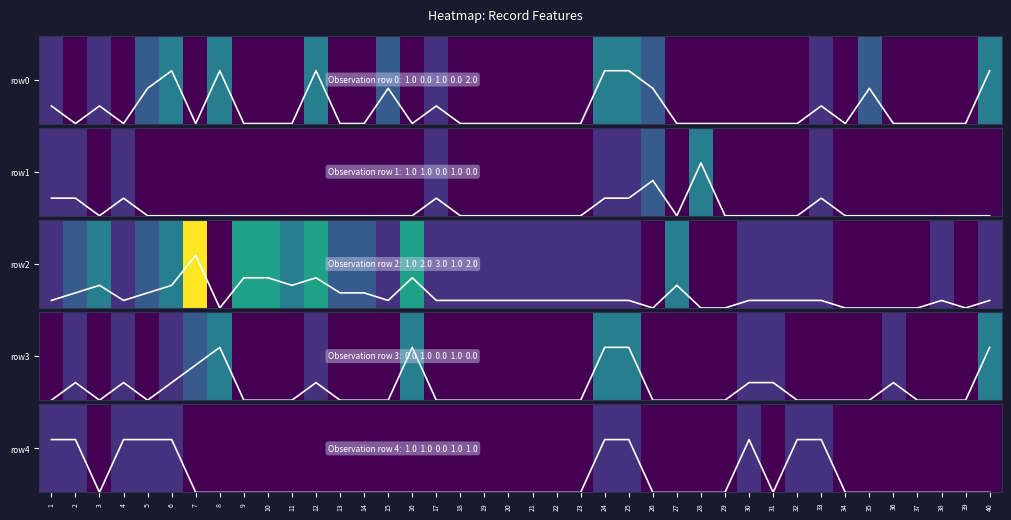

What is the difference between the second highest and second lowest values in the row 3 series?

0.6